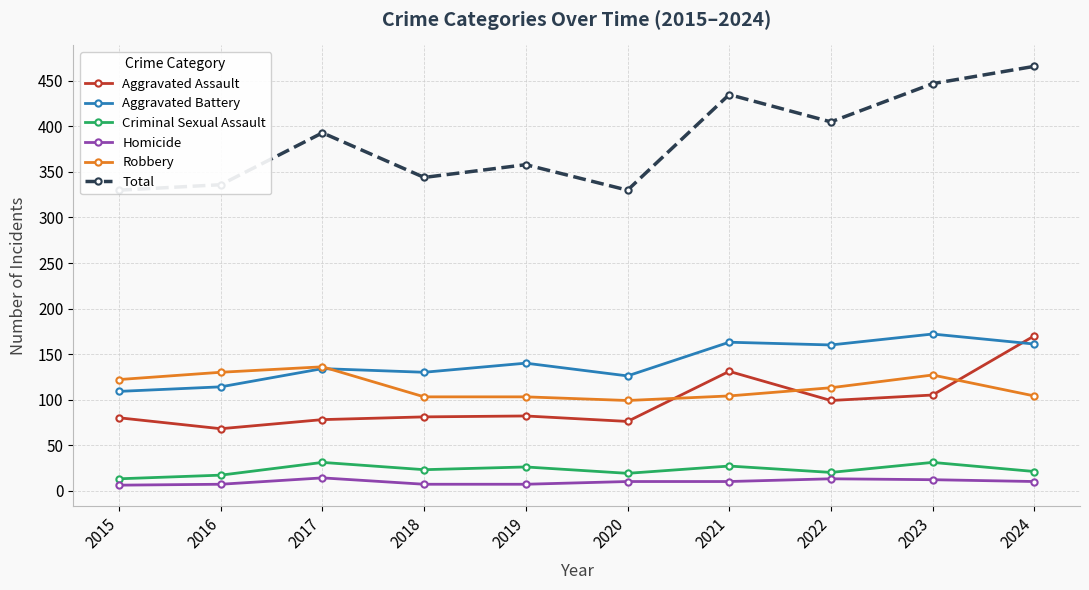

Reading right to left, transcribe all the data shown in this chart.

Aggravated Assault: 170	105	99	131	76	82	81	78	68	80
Aggravated Battery: 161	172	160	163	126	140	130	134	114	109
Criminal Sexual Assault: 21	31	20	27	19	26	23	31	17	13
Homicide: 10	12	13	10	10	7	7	14	7	6
Robbery: 104	127	113	104	99	103	103	136	130	122
Total: 466	447	405	435	330	358	344	393	336	330